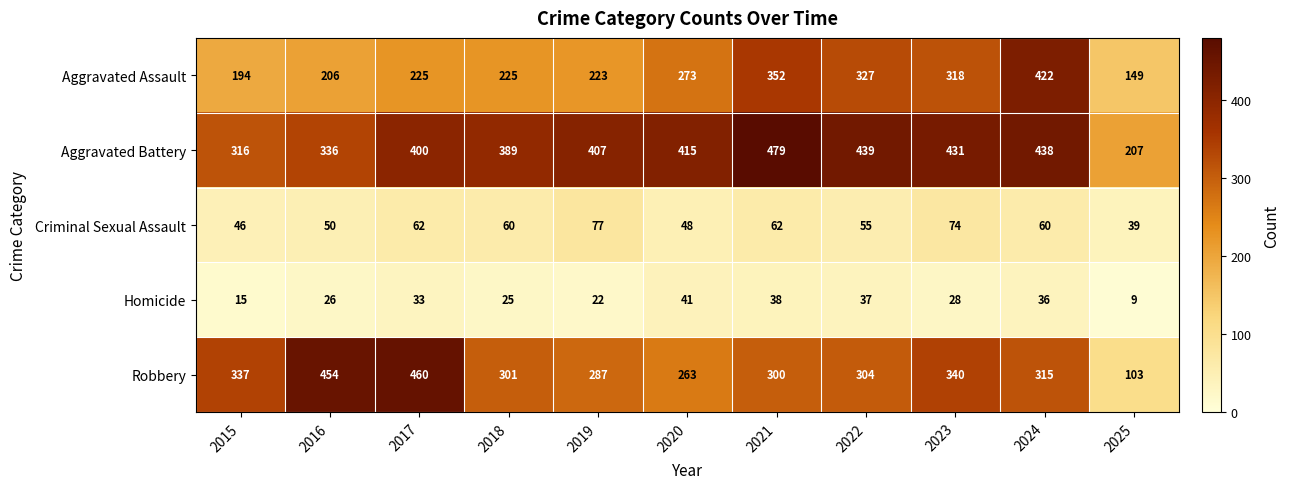

The Robbery series shows 340 at 2023. True or false?

True